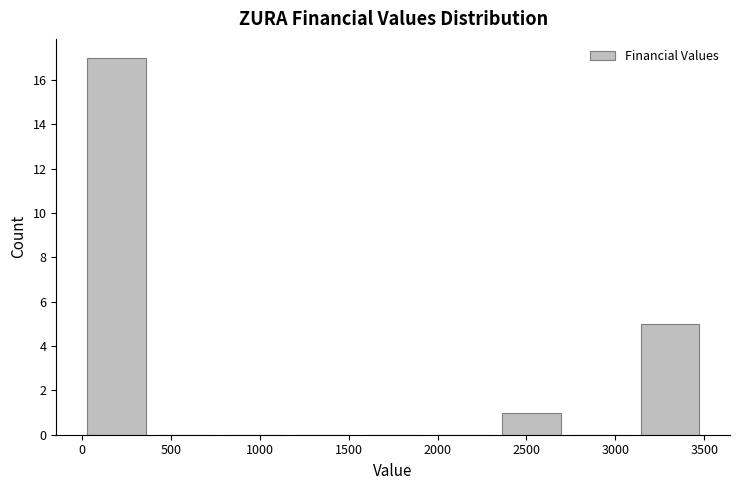

Reading left to right, transcribe this chart: for each bar, give the range it covers on the x-axis and its height. Neither the bar edges nor the heights are printed on the chart, so give them approximately, as read against the axes.

0 to 400: 17
400 to 800: 0
800 to 1150: 0
1150 to 1550: 0
1550 to 1950: 0
1950 to 2350: 0
2350 to 2700: 1
2700 to 3100: 0
3100 to 3500: 5